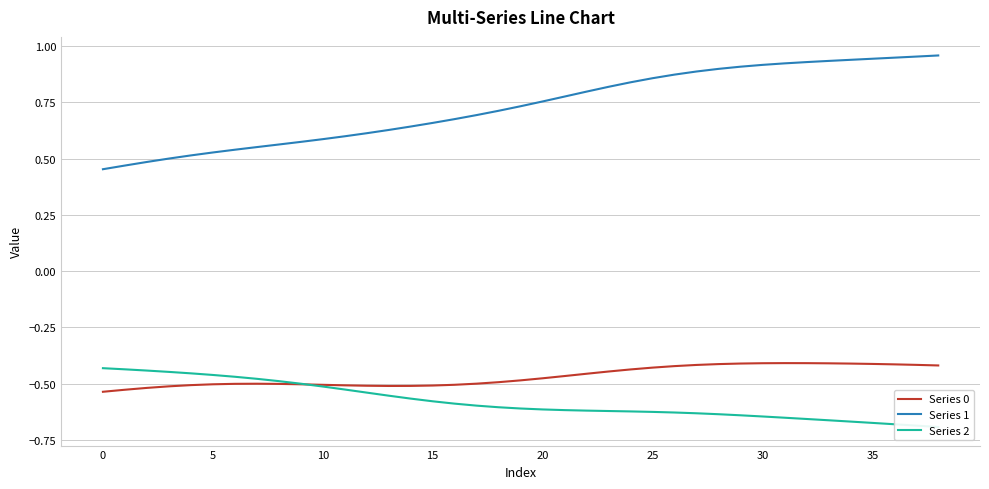

What are all the series names shown in the legend?

Series 0, Series 1, Series 2